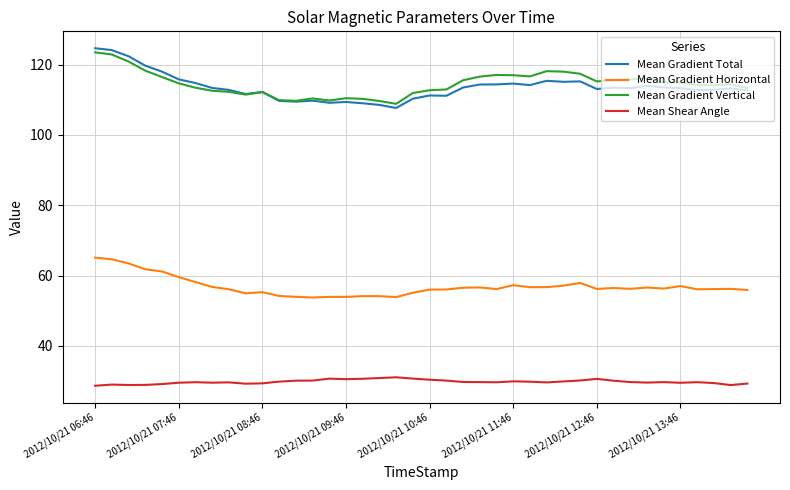

Which series has the largest range (max minus min)?

Mean Gradient Total